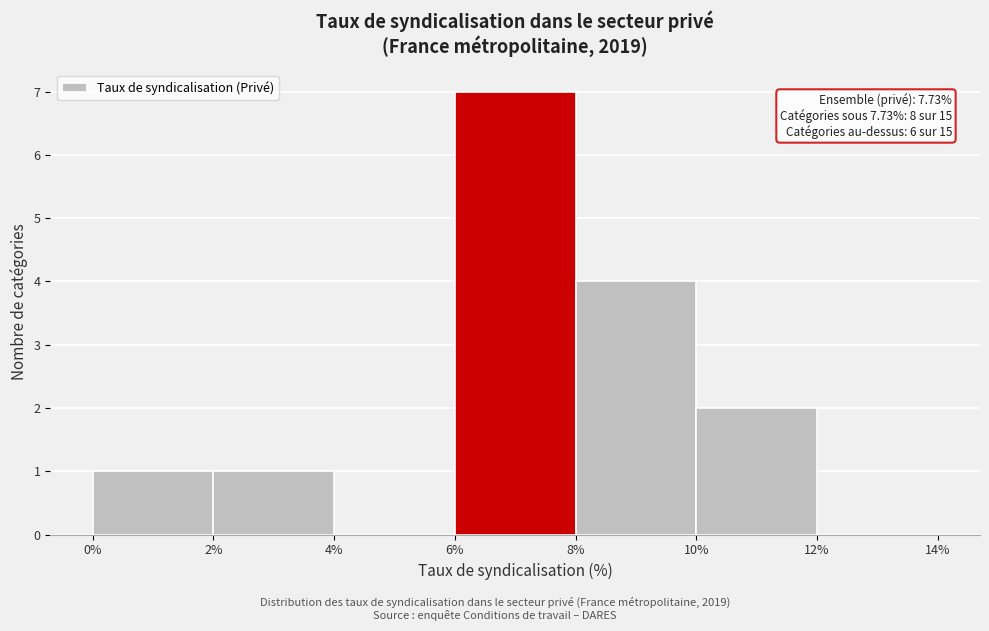

Which range on the x-axis has the tallest bar?

6% to 8%